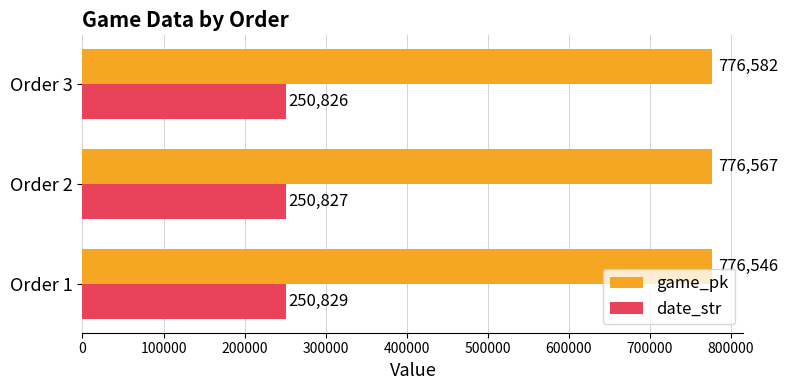

Rank the series by their maximum value, from lowest to highest.

date_str, game_pk